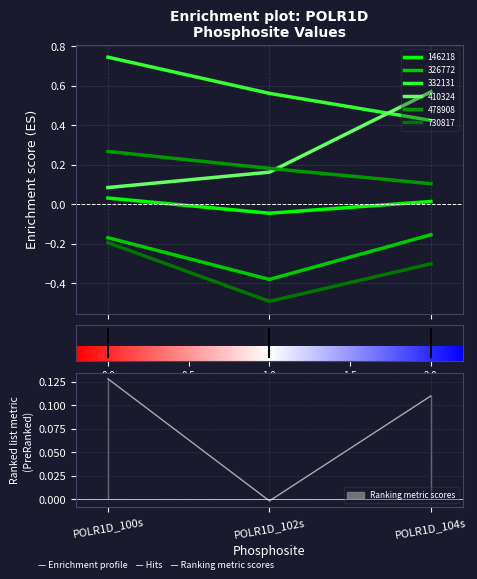

What is the lowest value of the 326772 series?

-0.4